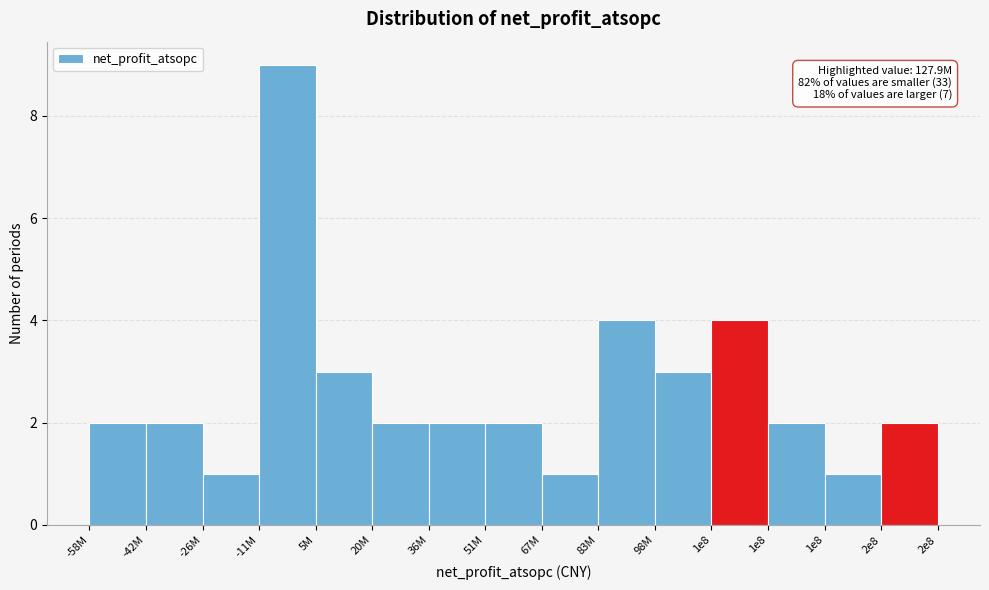

How many bars are there in total?

15